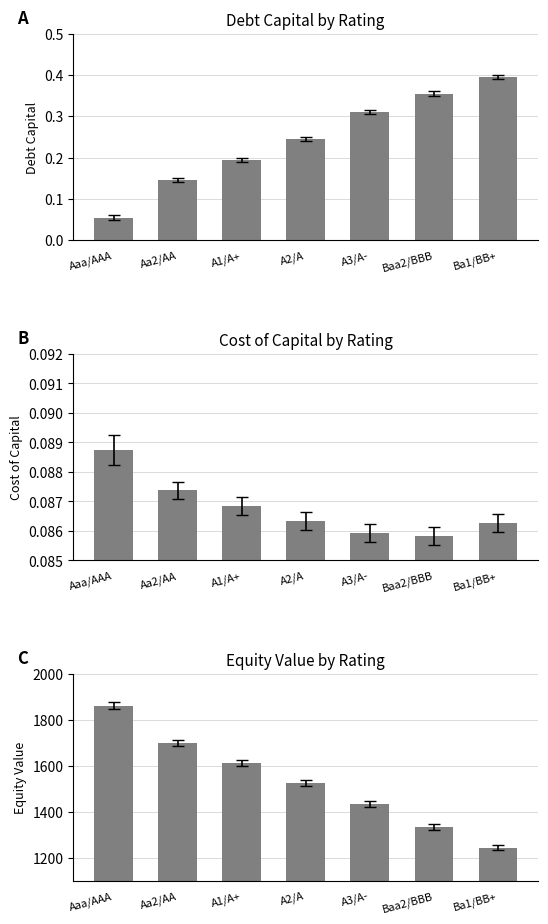

Rank the series at Baa2/BBB from lowest to highest value.

cost_capital, debt_capital, equity_value